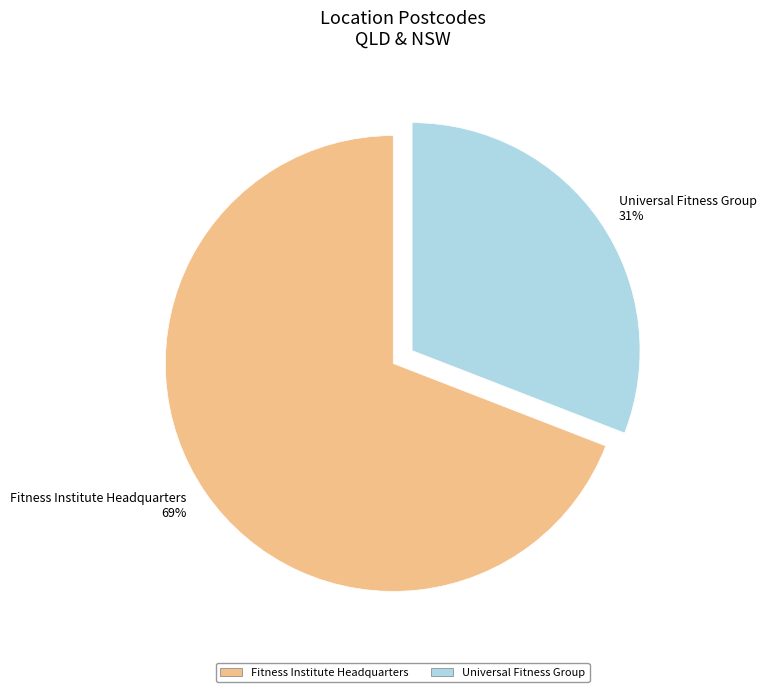

Do Universal Fitness Group and Fitness Institute Headquarters together represent more than half of the pie?

Yes